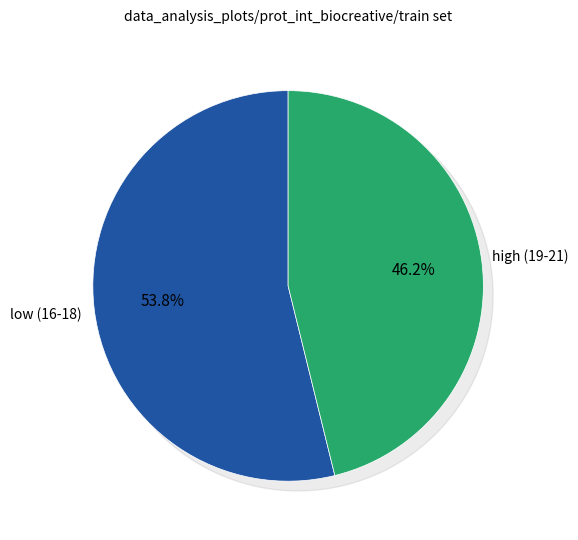

Does 2 account for over 50% of the chart?

No